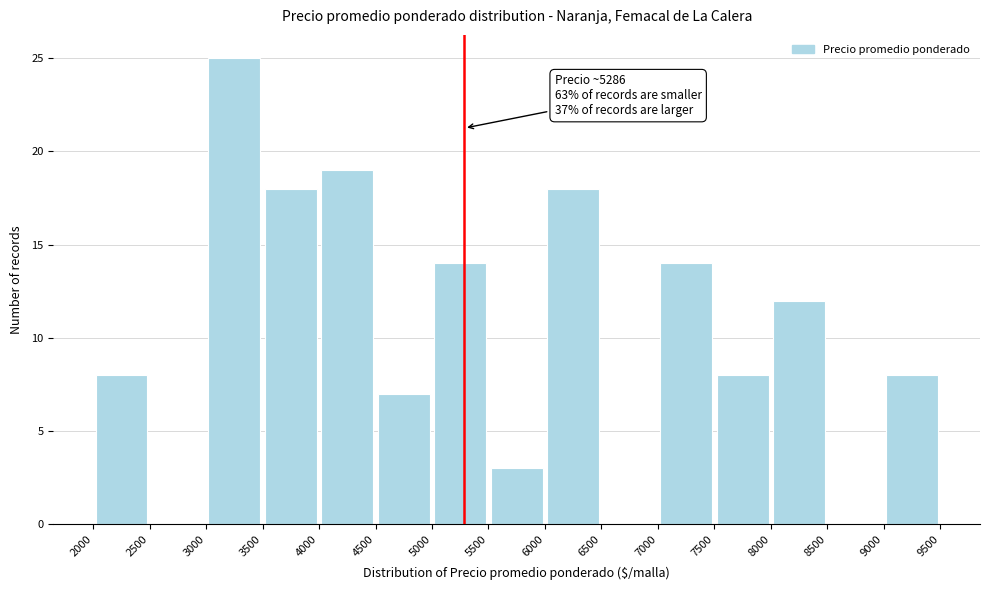

Which range on the x-axis has the tallest bar?

3000 to 3500